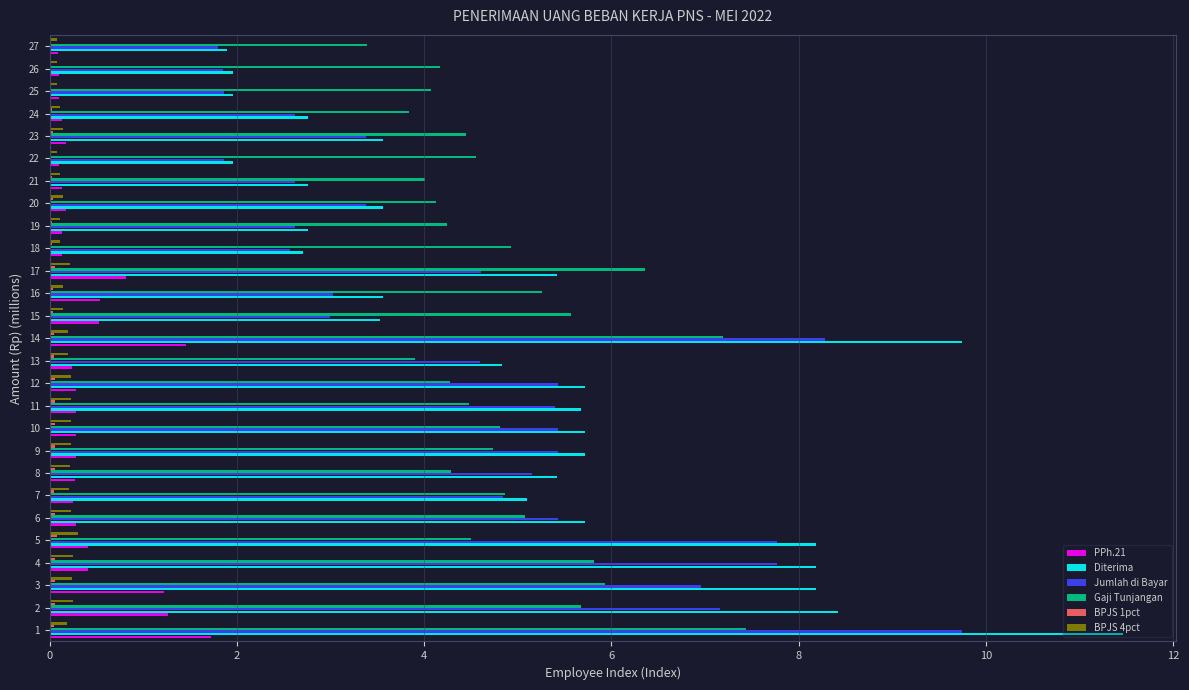

True or false: Gaji Tunjangan has a value of 8.1 at 6.

False